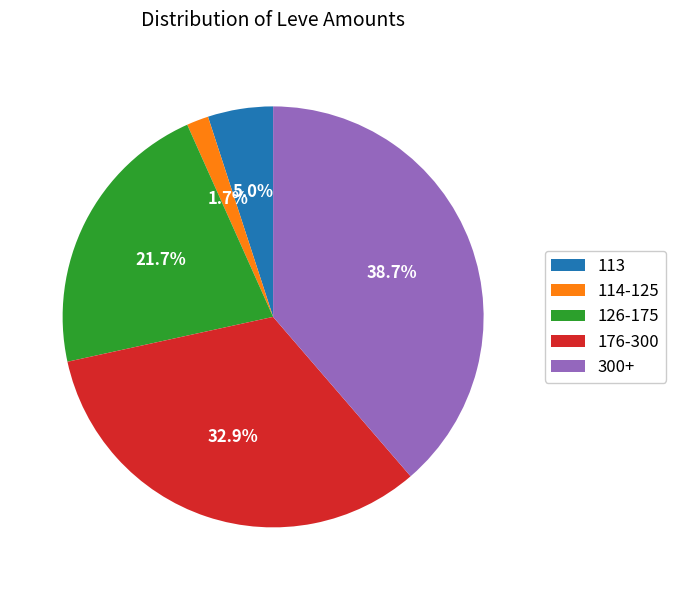

What portion of the pie excludes 113?

95.0%